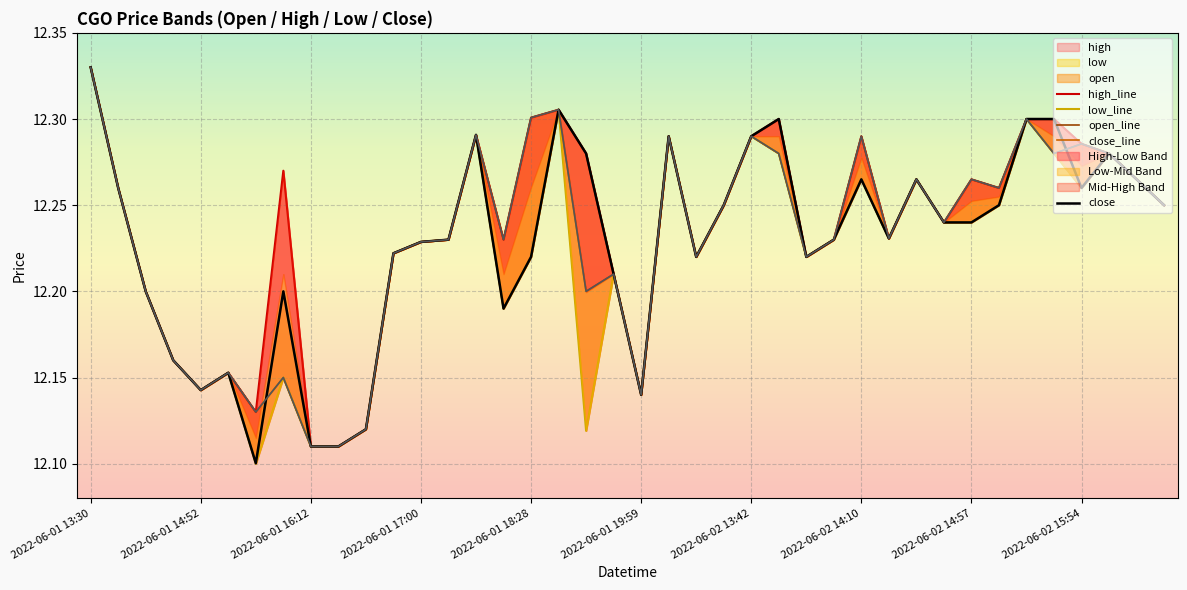

What position from the left is 2022-06-01 19:59?

21